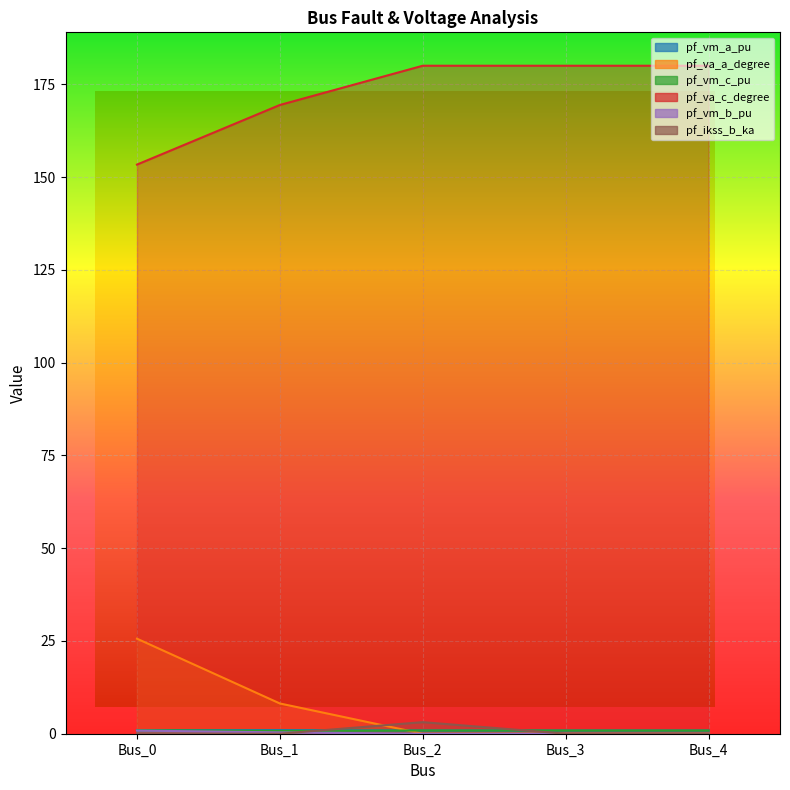

How many lines are shown in the chart?

6